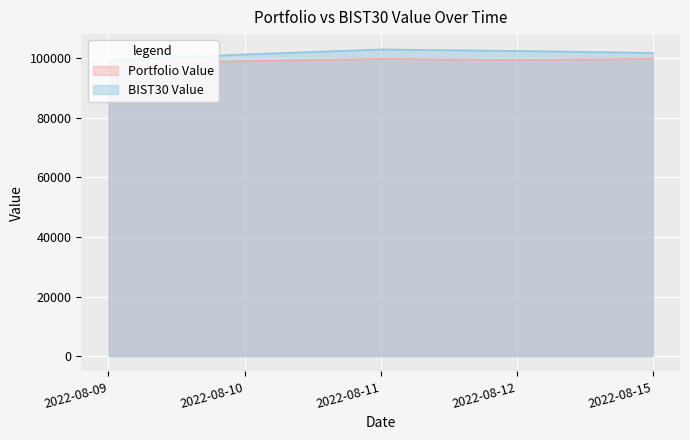

List the series in order of their overall mean, highest first.

BIST30 Value, Portfolio Value